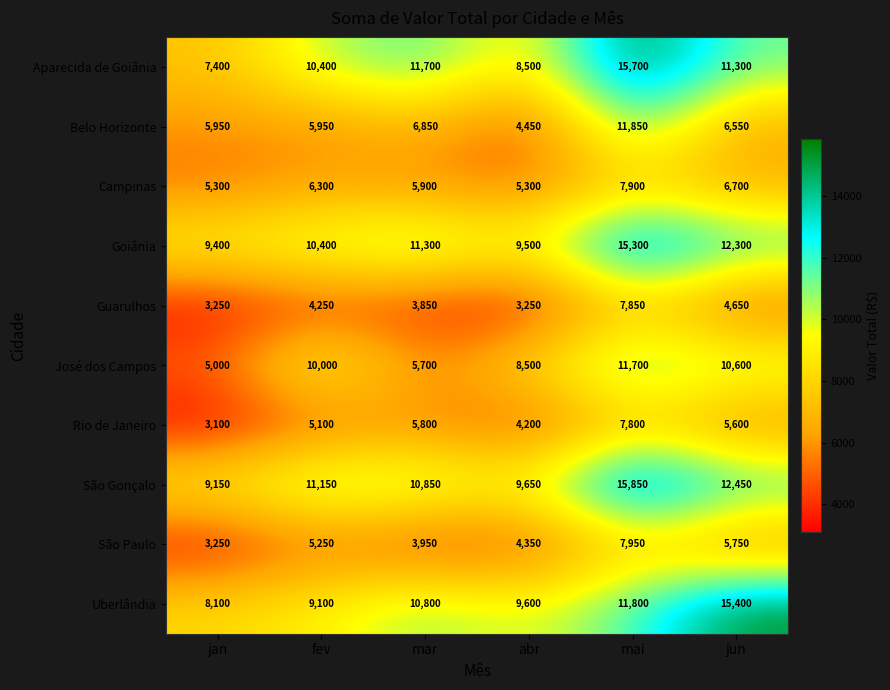

At which category does the chart reach its peak across all series?

mai